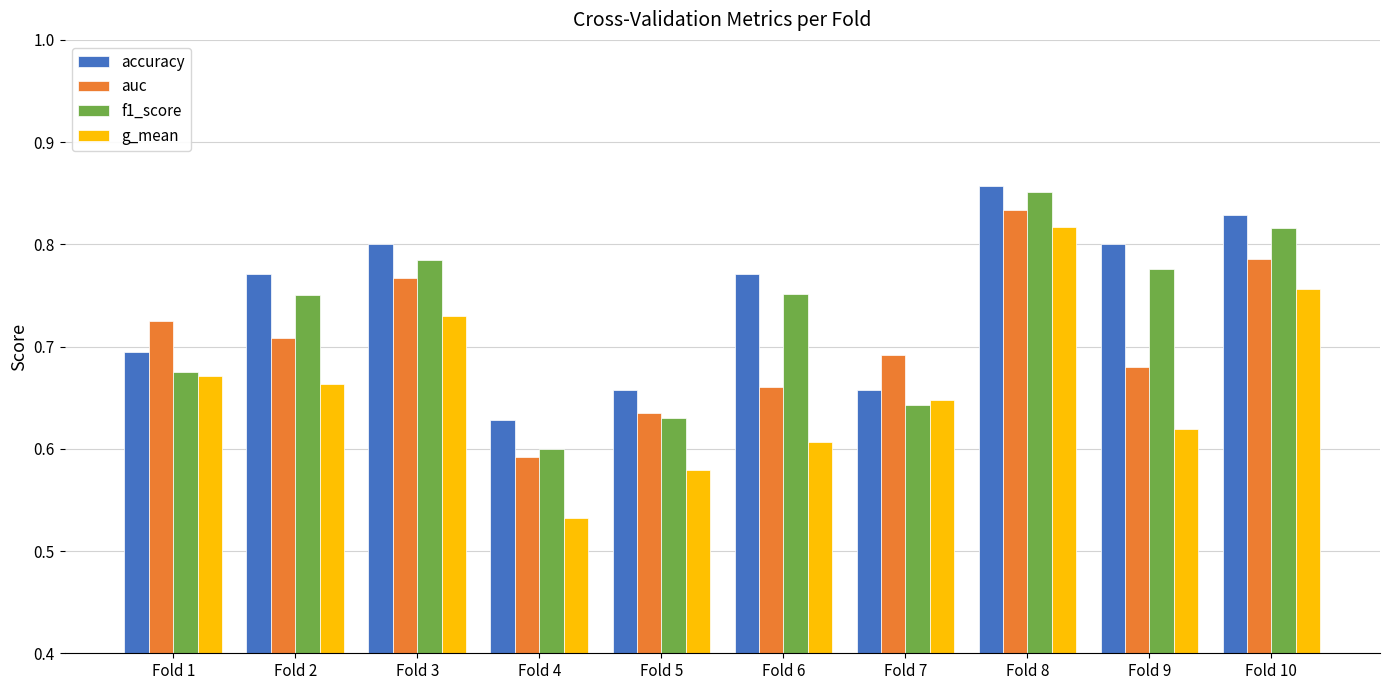

How many series are shown in this chart?

4